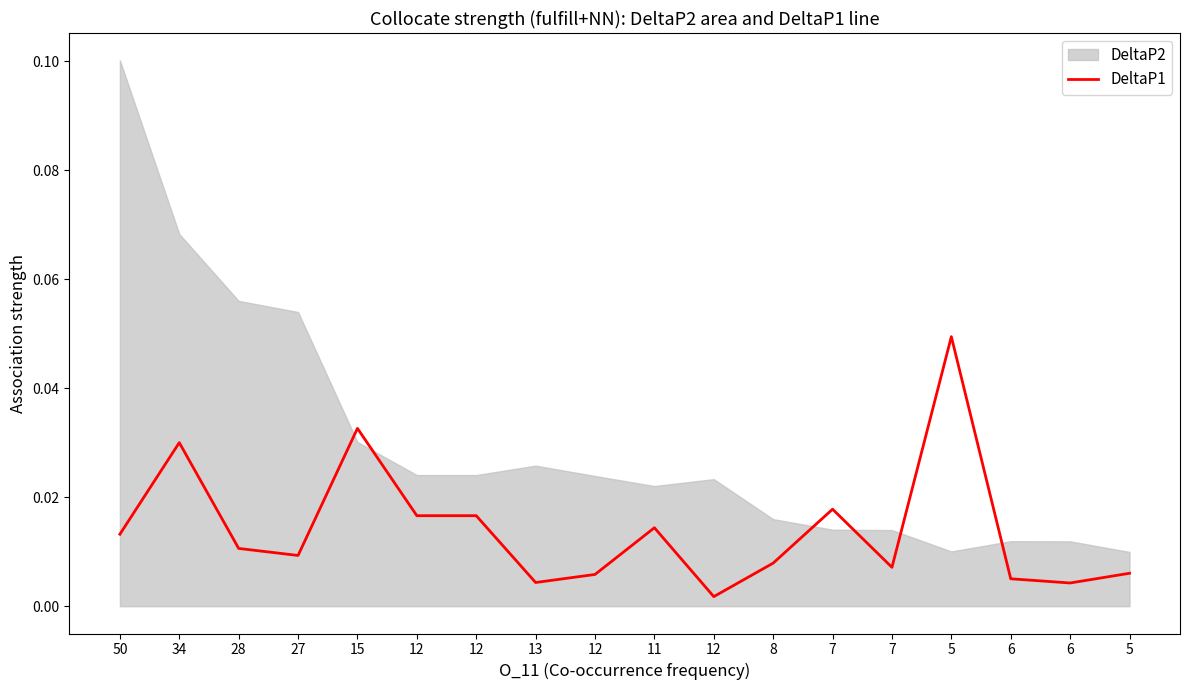

At which category does the chart reach its minimum across all series?

12